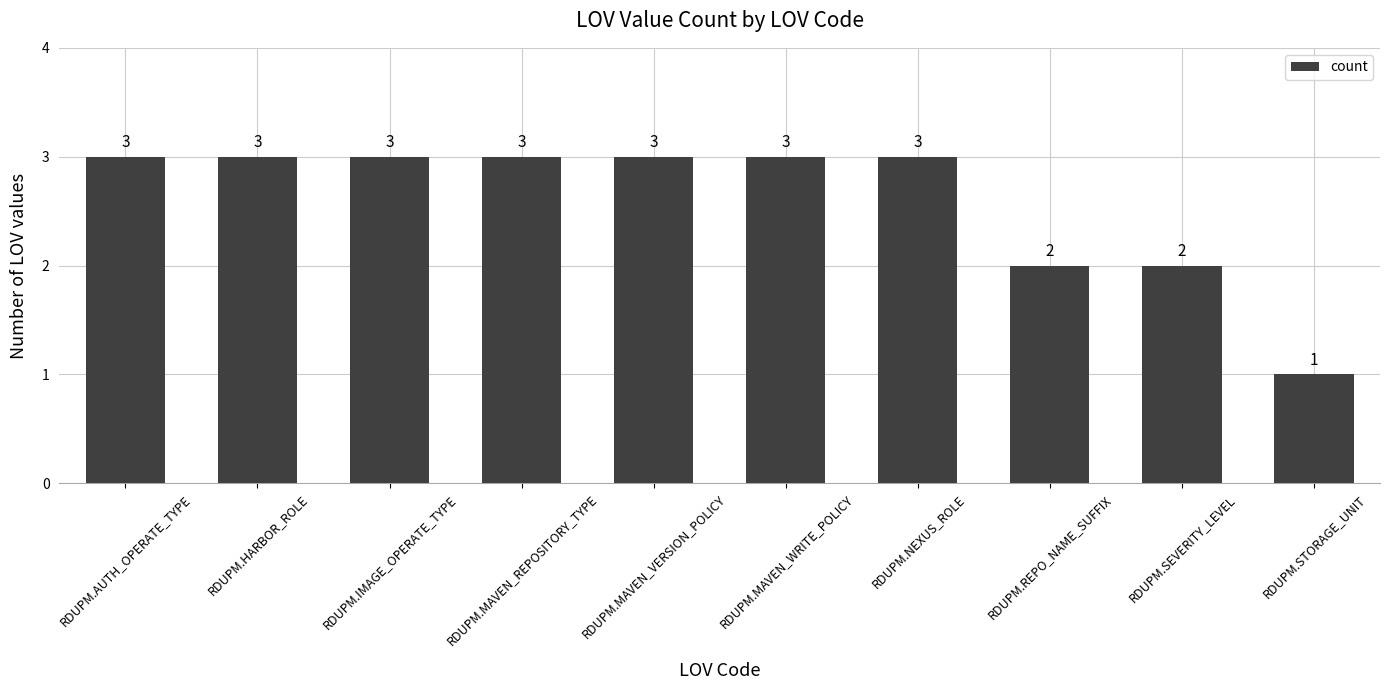

What is the average value?

3